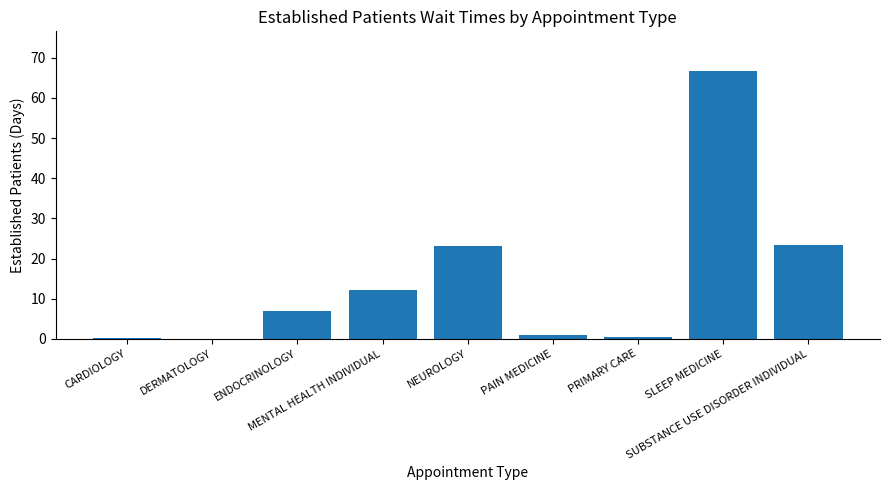

What is the greatest value displayed?

66.6